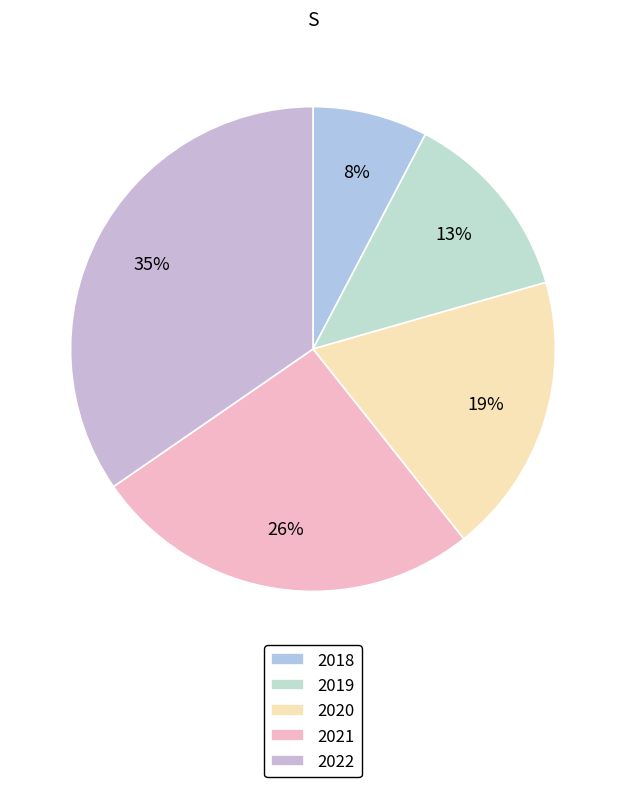

Do 2021 and 2020 together represent more than half of the pie?

No